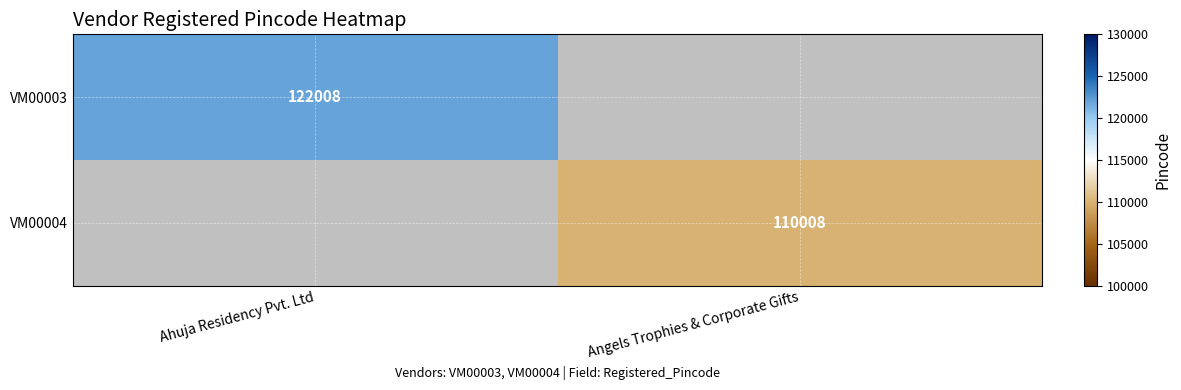

What is the total value across all series at Ahuja Residency Pvt. Ltd?

122008